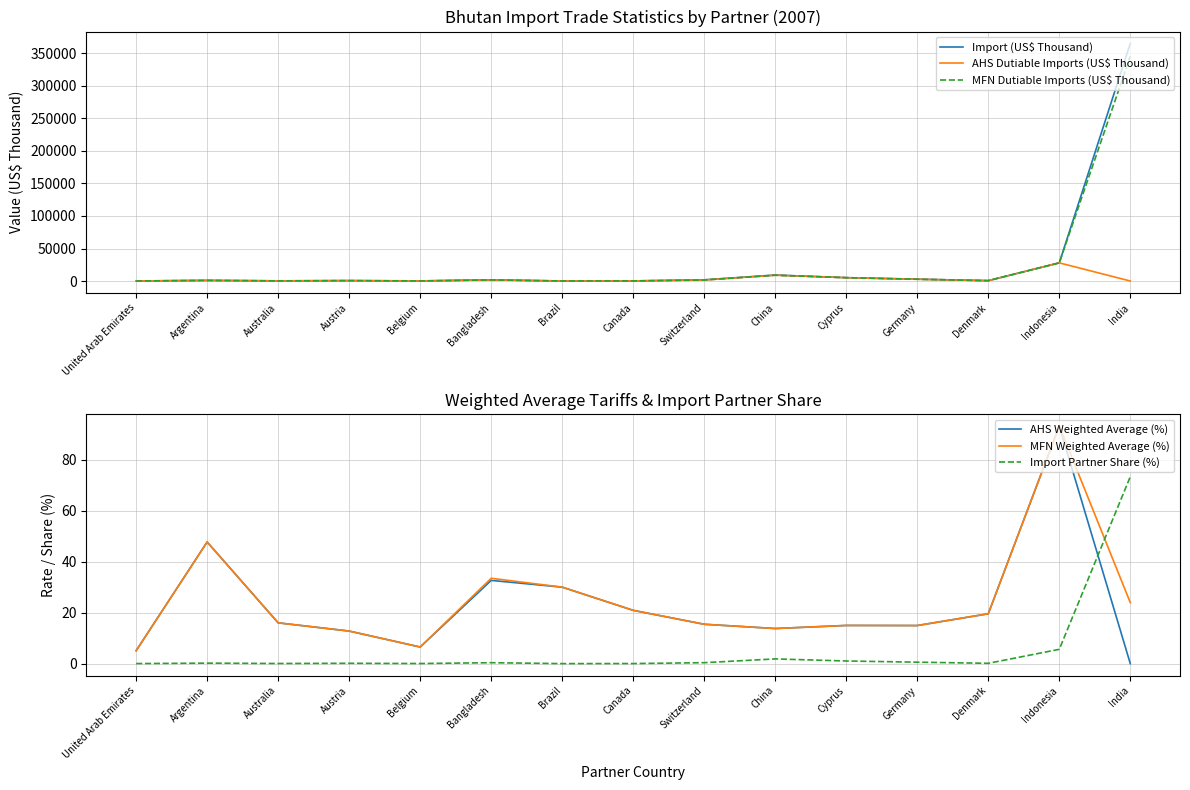

Which has a higher value, Australia or China?

China